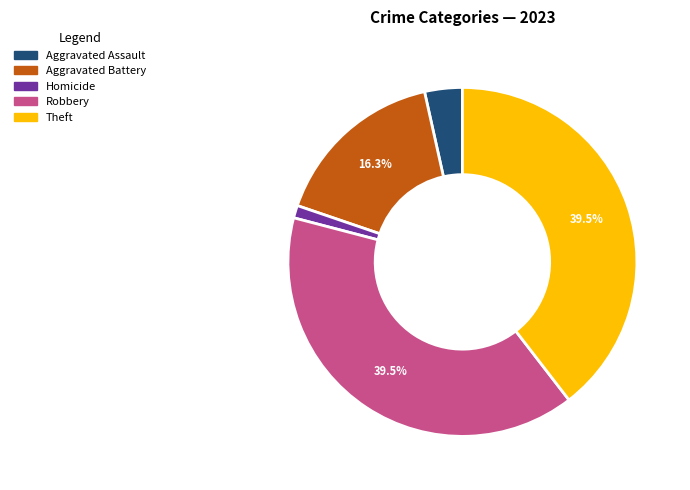

Count the number of slices in the pie.

5